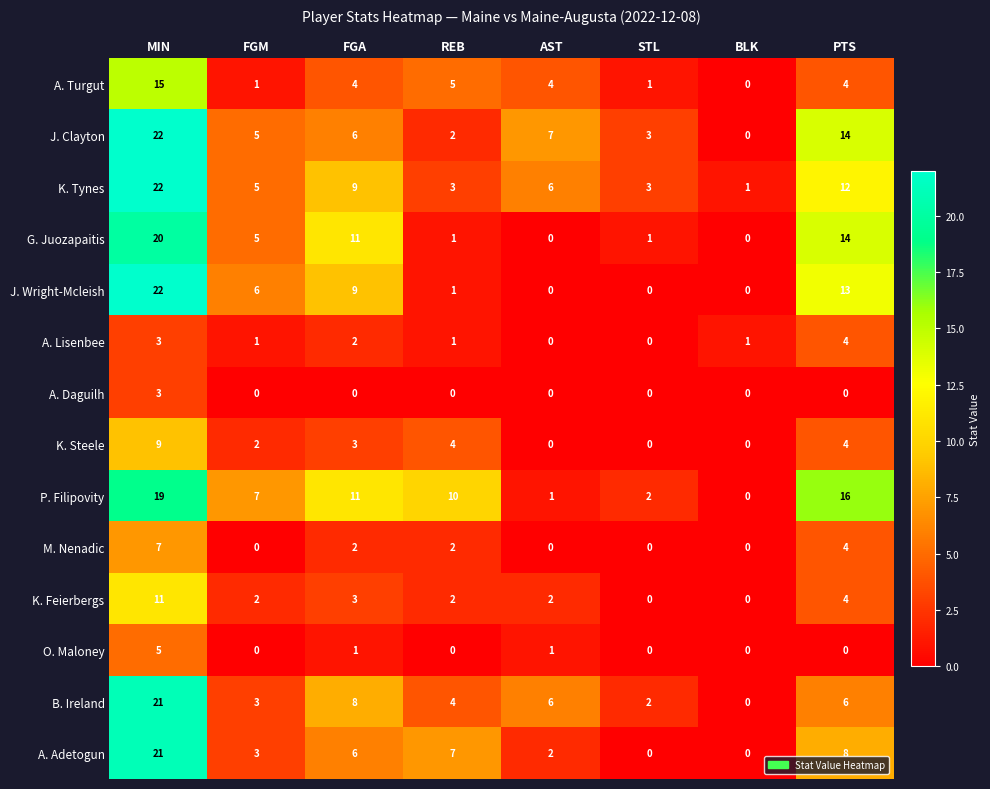

Where does the J. Wright-Mcleish series first go above 6?

MIN